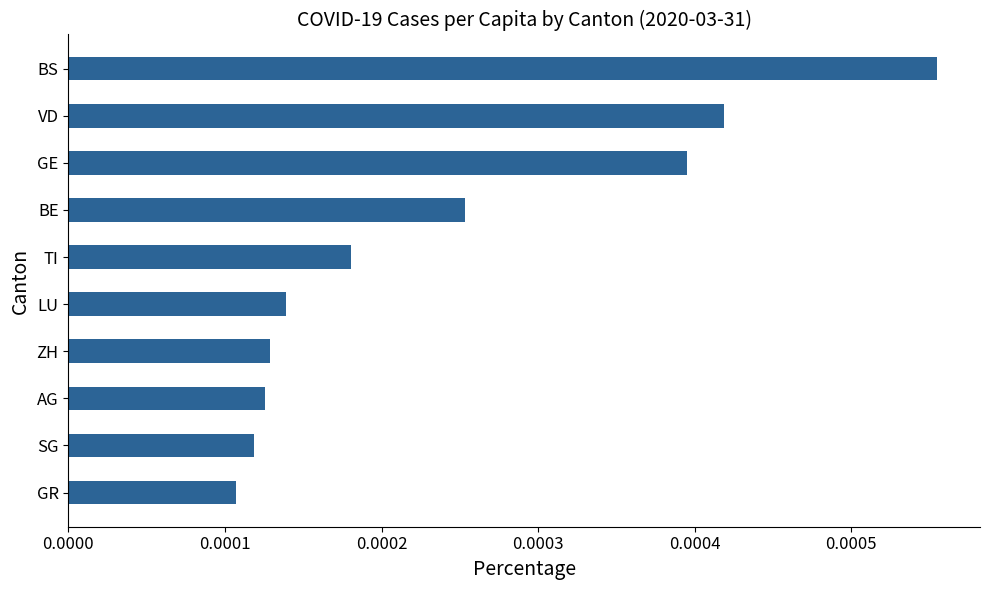

Between LU and AG, which is larger?

LU